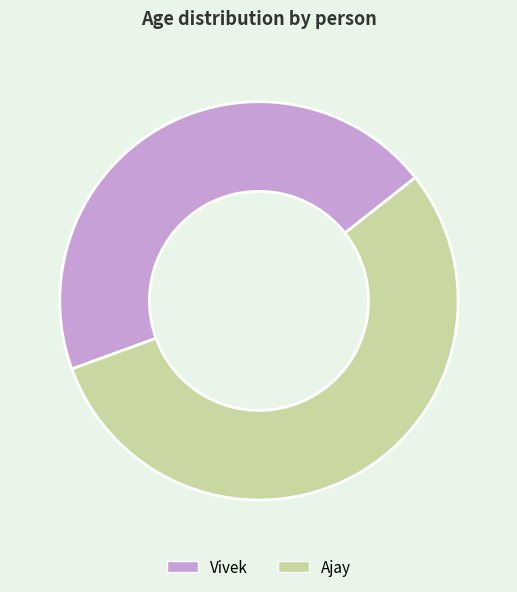

True or false: Vivek accounts for 53% of the total.

False